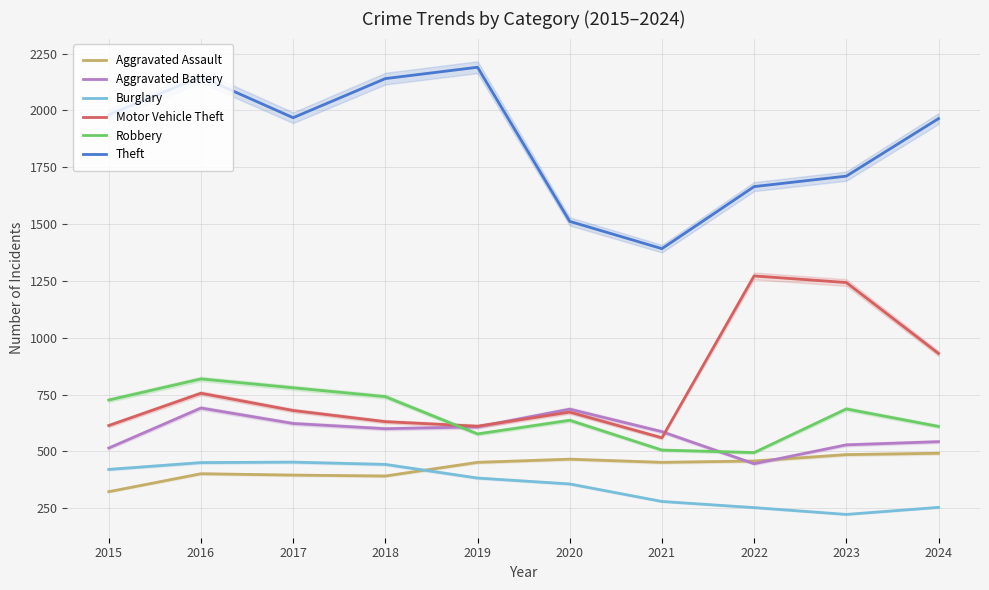

Does the chart display data point markers on the line(s)?

No